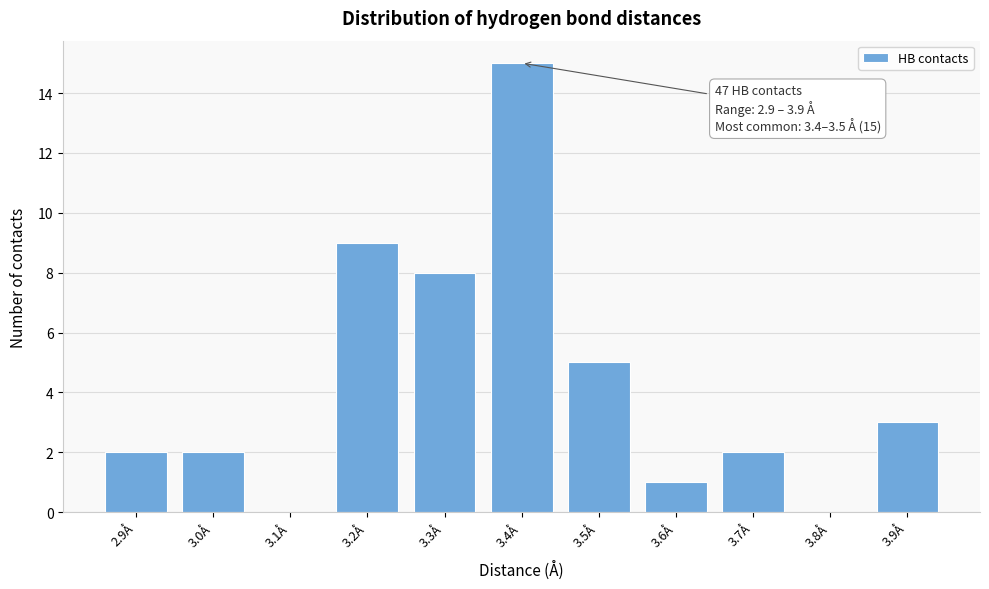

Reading left to right, list all the values displayed in this chart.

2.9Å=2	3.0Å=2	3.1Å=0	3.2Å=9	3.3Å=8	3.4Å=15	3.5Å=5	3.6Å=1	3.7Å=2	3.8Å=0	3.9Å=3